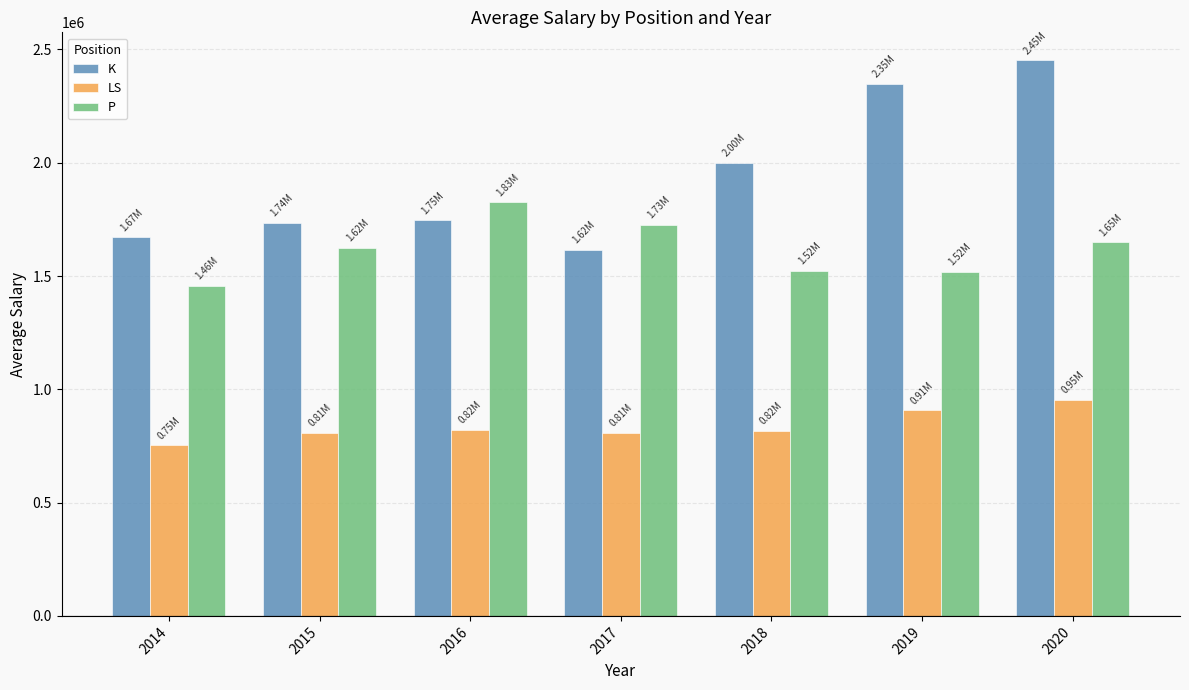

What is the value of the K bar at the 6th from the left?

2348994